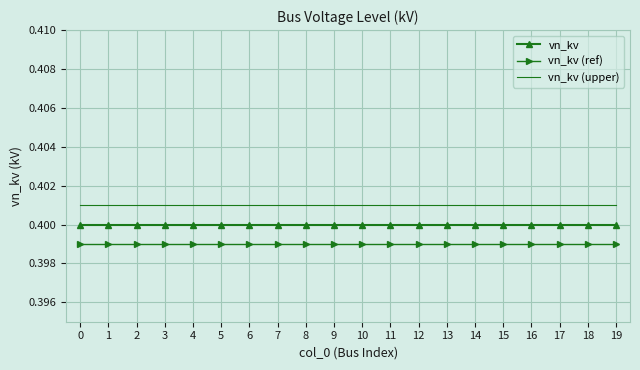

Rank the series by their average value, from lowest to highest.

vn_kv (ref), vn_kv, vn_kv (upper)